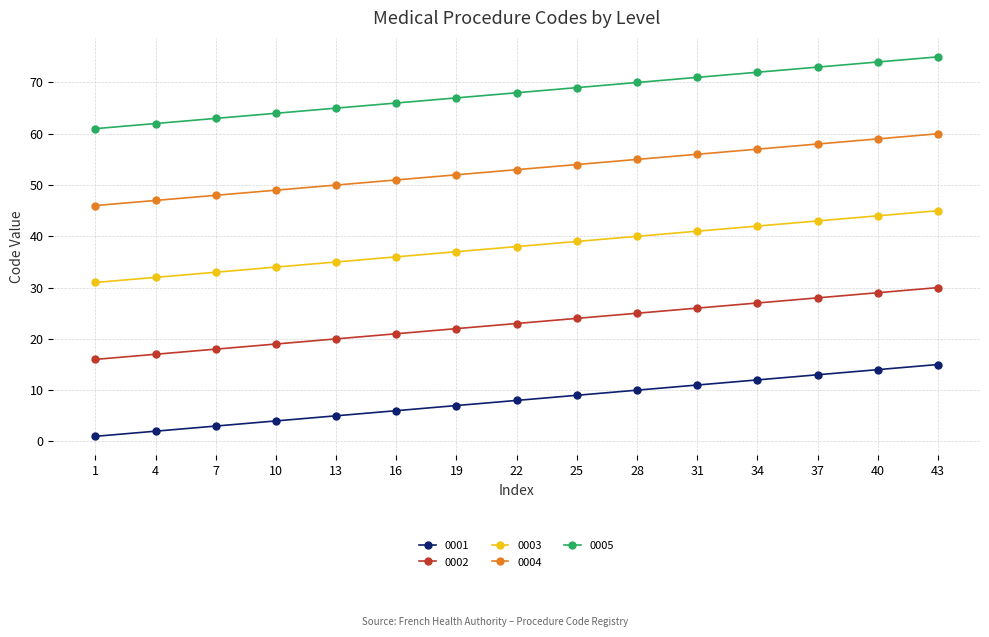

The value of 0002 at 7 is 11. True or false?

False